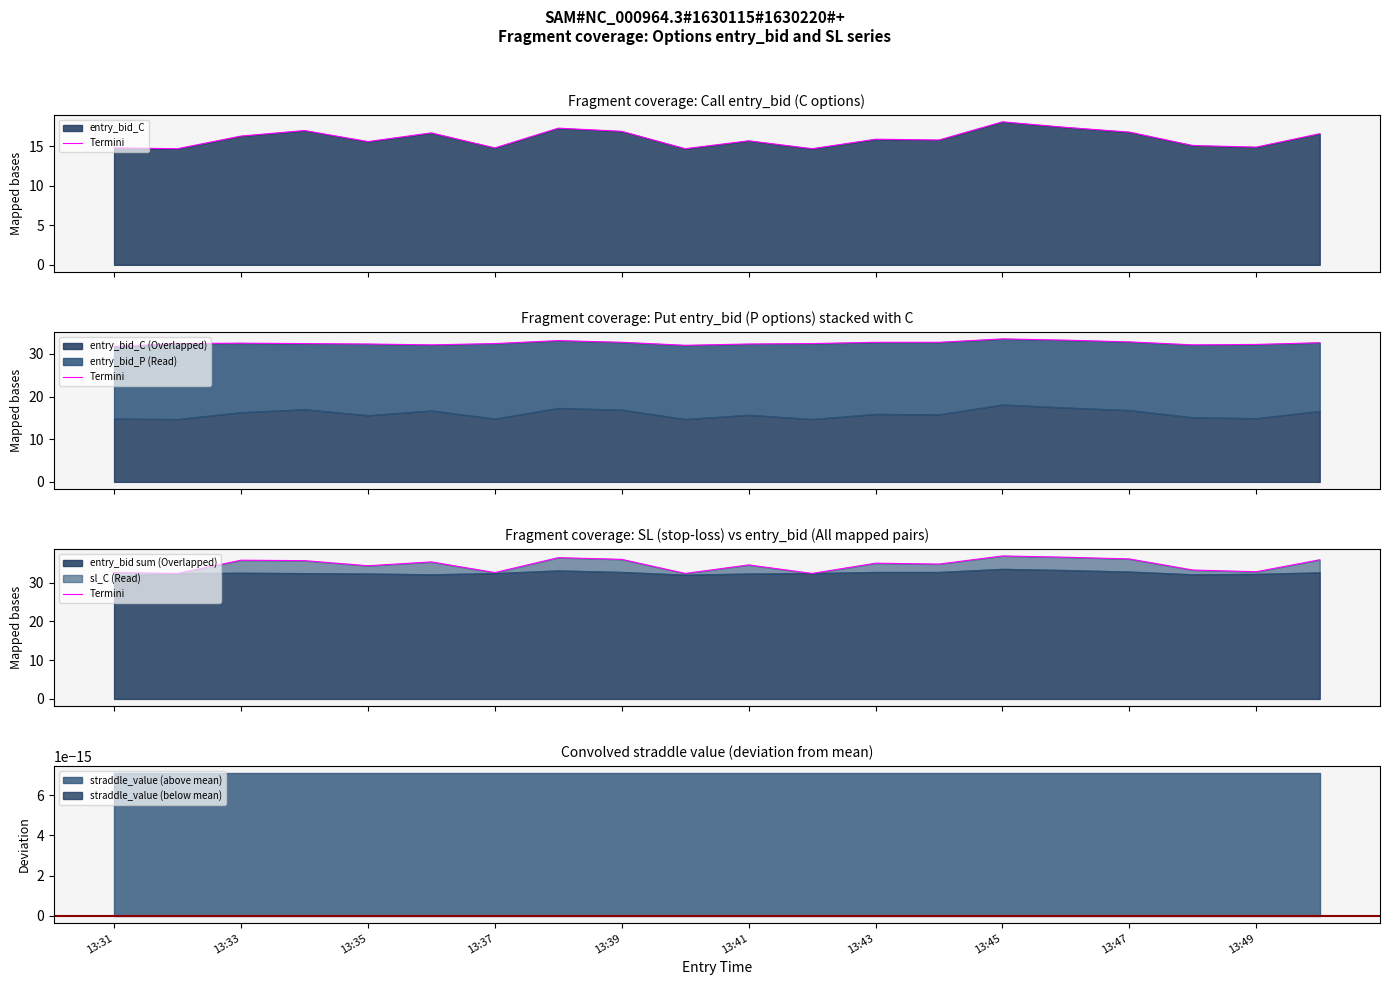

How many data points are less than 34?

7